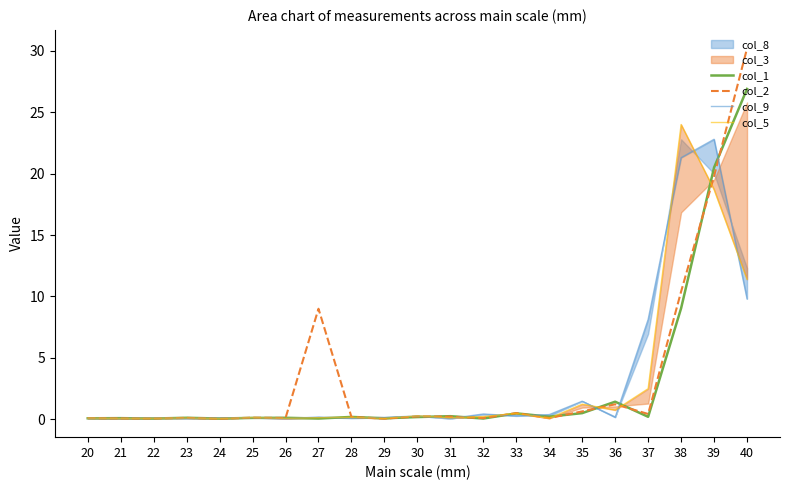

The value of col_1 at 26 is 0.1. True or false?

True